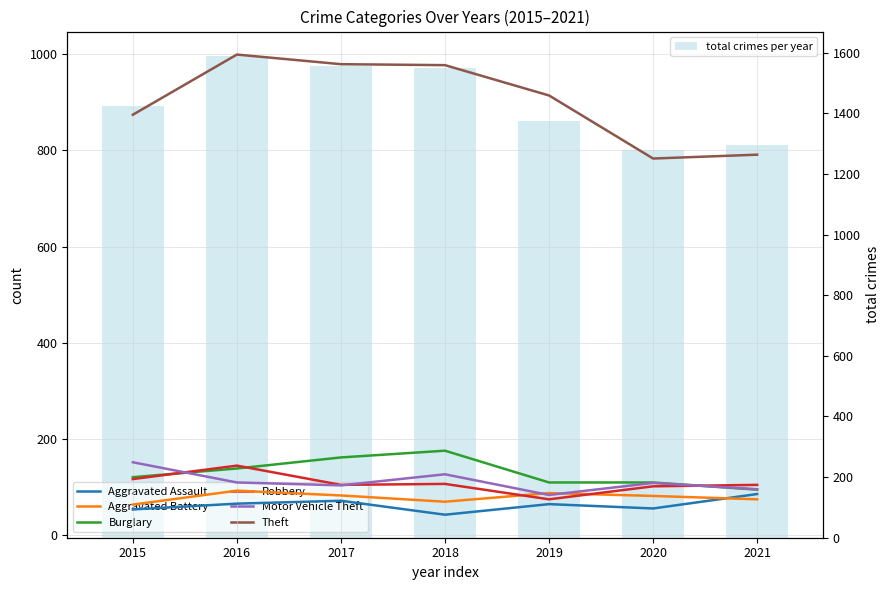

Rank the series at 2015 from highest to lowest value.

Theft, Motor Vehicle Theft, Burglary, Robbery, Aggravated Battery, Aggravated Assault